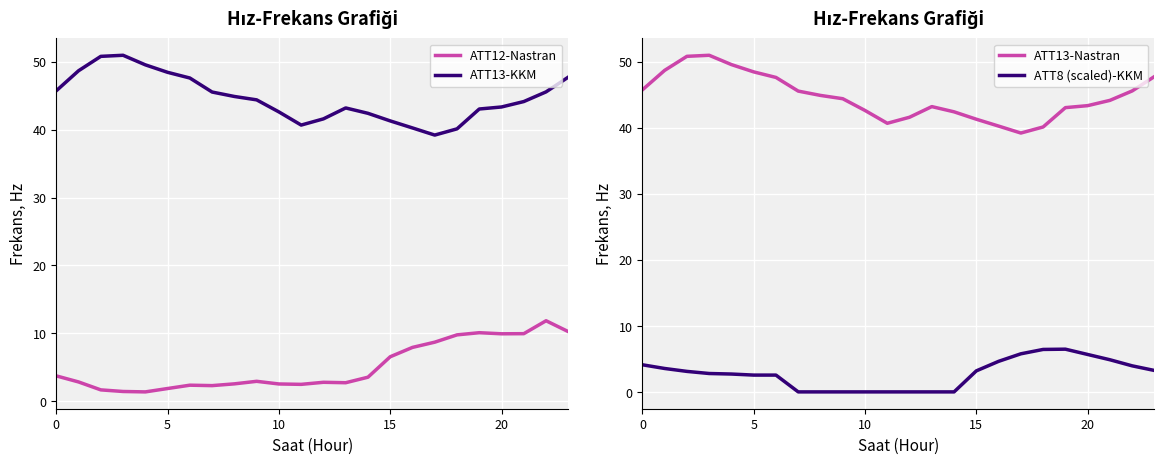

How many data points does each series have?

24